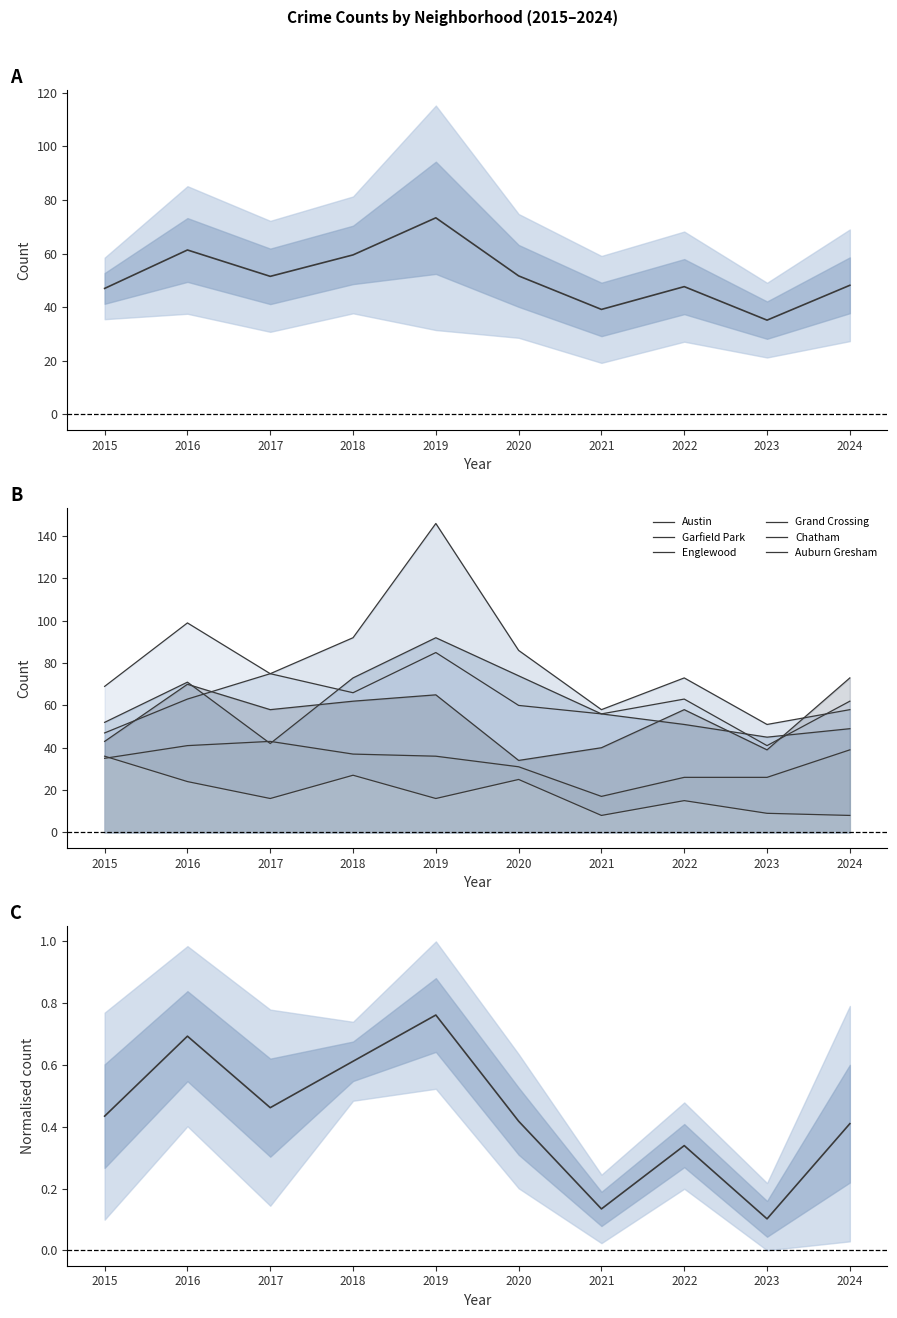

True or false: Austin has a value of 45 at 2023.

True